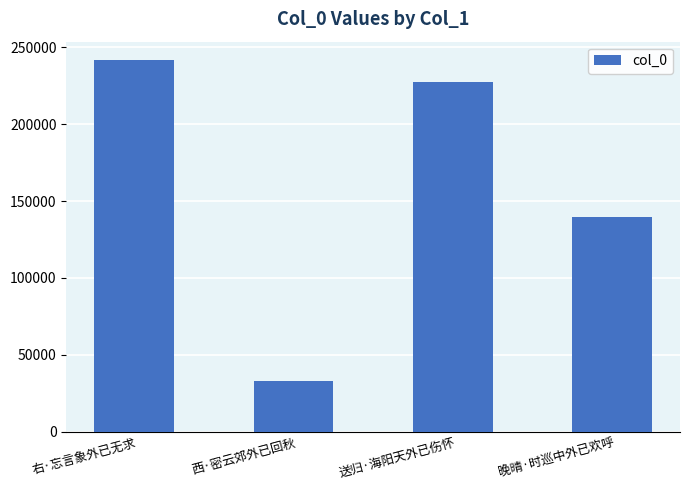

What is the sum of all values?

641786